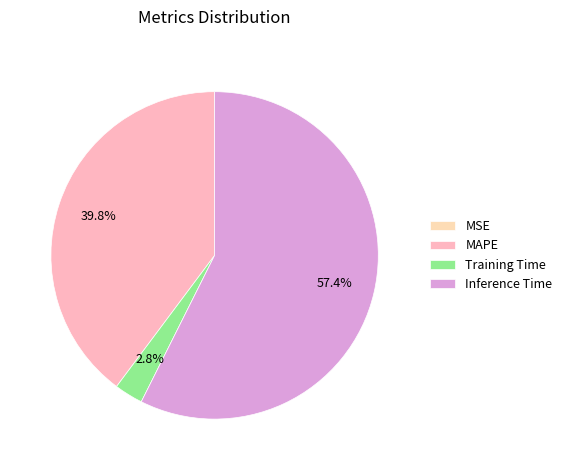

To the nearest percent, what is the difference between the MAPE and MSE slice percentages?

40%